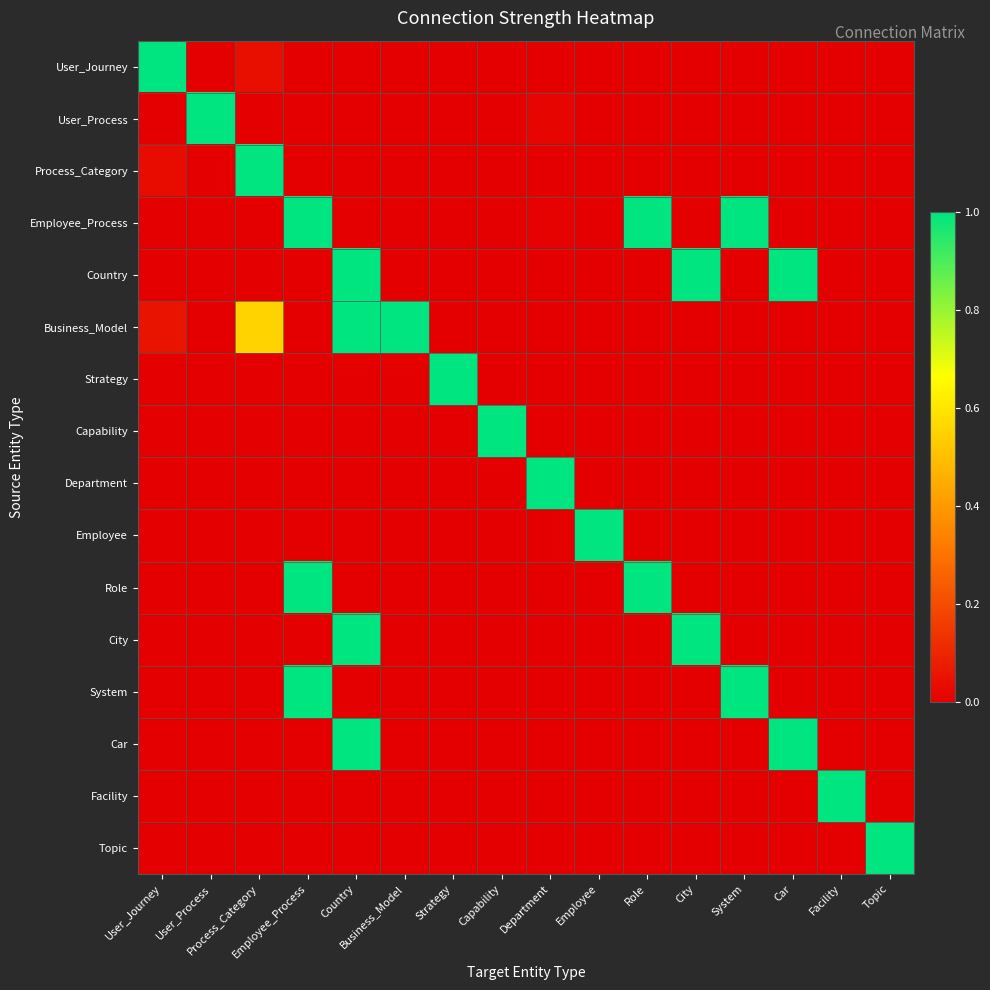

Count the number of categories in the chart.

16